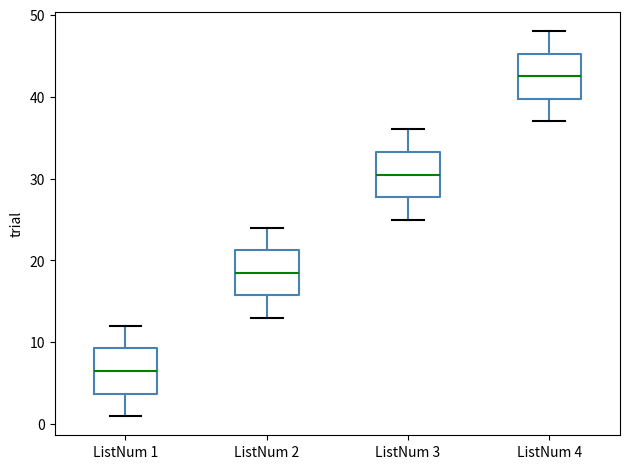

Reading left to right, transcribe this box plot: for each box, give where its median line is, the range the box spans, and where its two whiskers end, as read against the y-axis. The values are not printed on the chart, so give them approximately, as read against the axis.

ListNum 1: median 7, box 4 to 9, whiskers 1 to 12
ListNum 2: median 19, box 16 to 21, whiskers 13 to 24
ListNum 3: median 31, box 28 to 33, whiskers 25 to 36
ListNum 4: median 43, box 40 to 45, whiskers 37 to 48